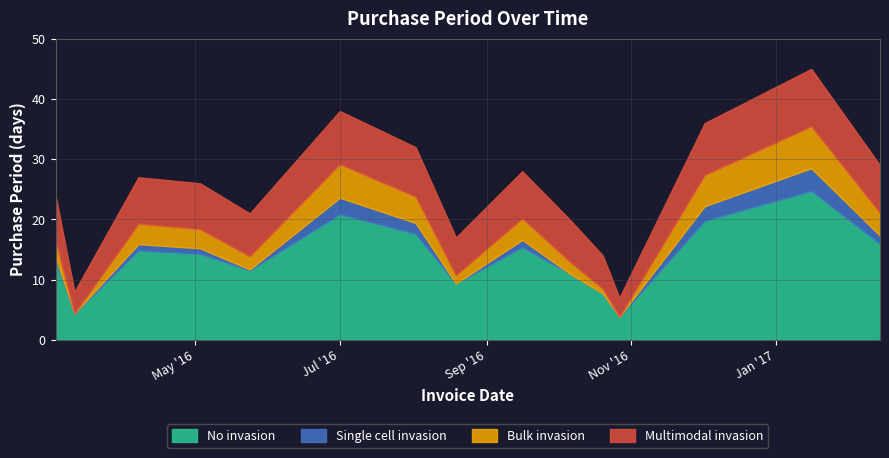

Rank the categories by value from highest to lowest.

2017-01-16, 2016-07-01, 2016-12-02, 2016-08-02, 2017-02-14, 2016-09-16, 2016-04-07, 2016-05-03, 2016-03-03, 2016-05-24, 2016-10-06, 2016-08-19, 2016-10-20, 2016-03-11, 2016-10-27